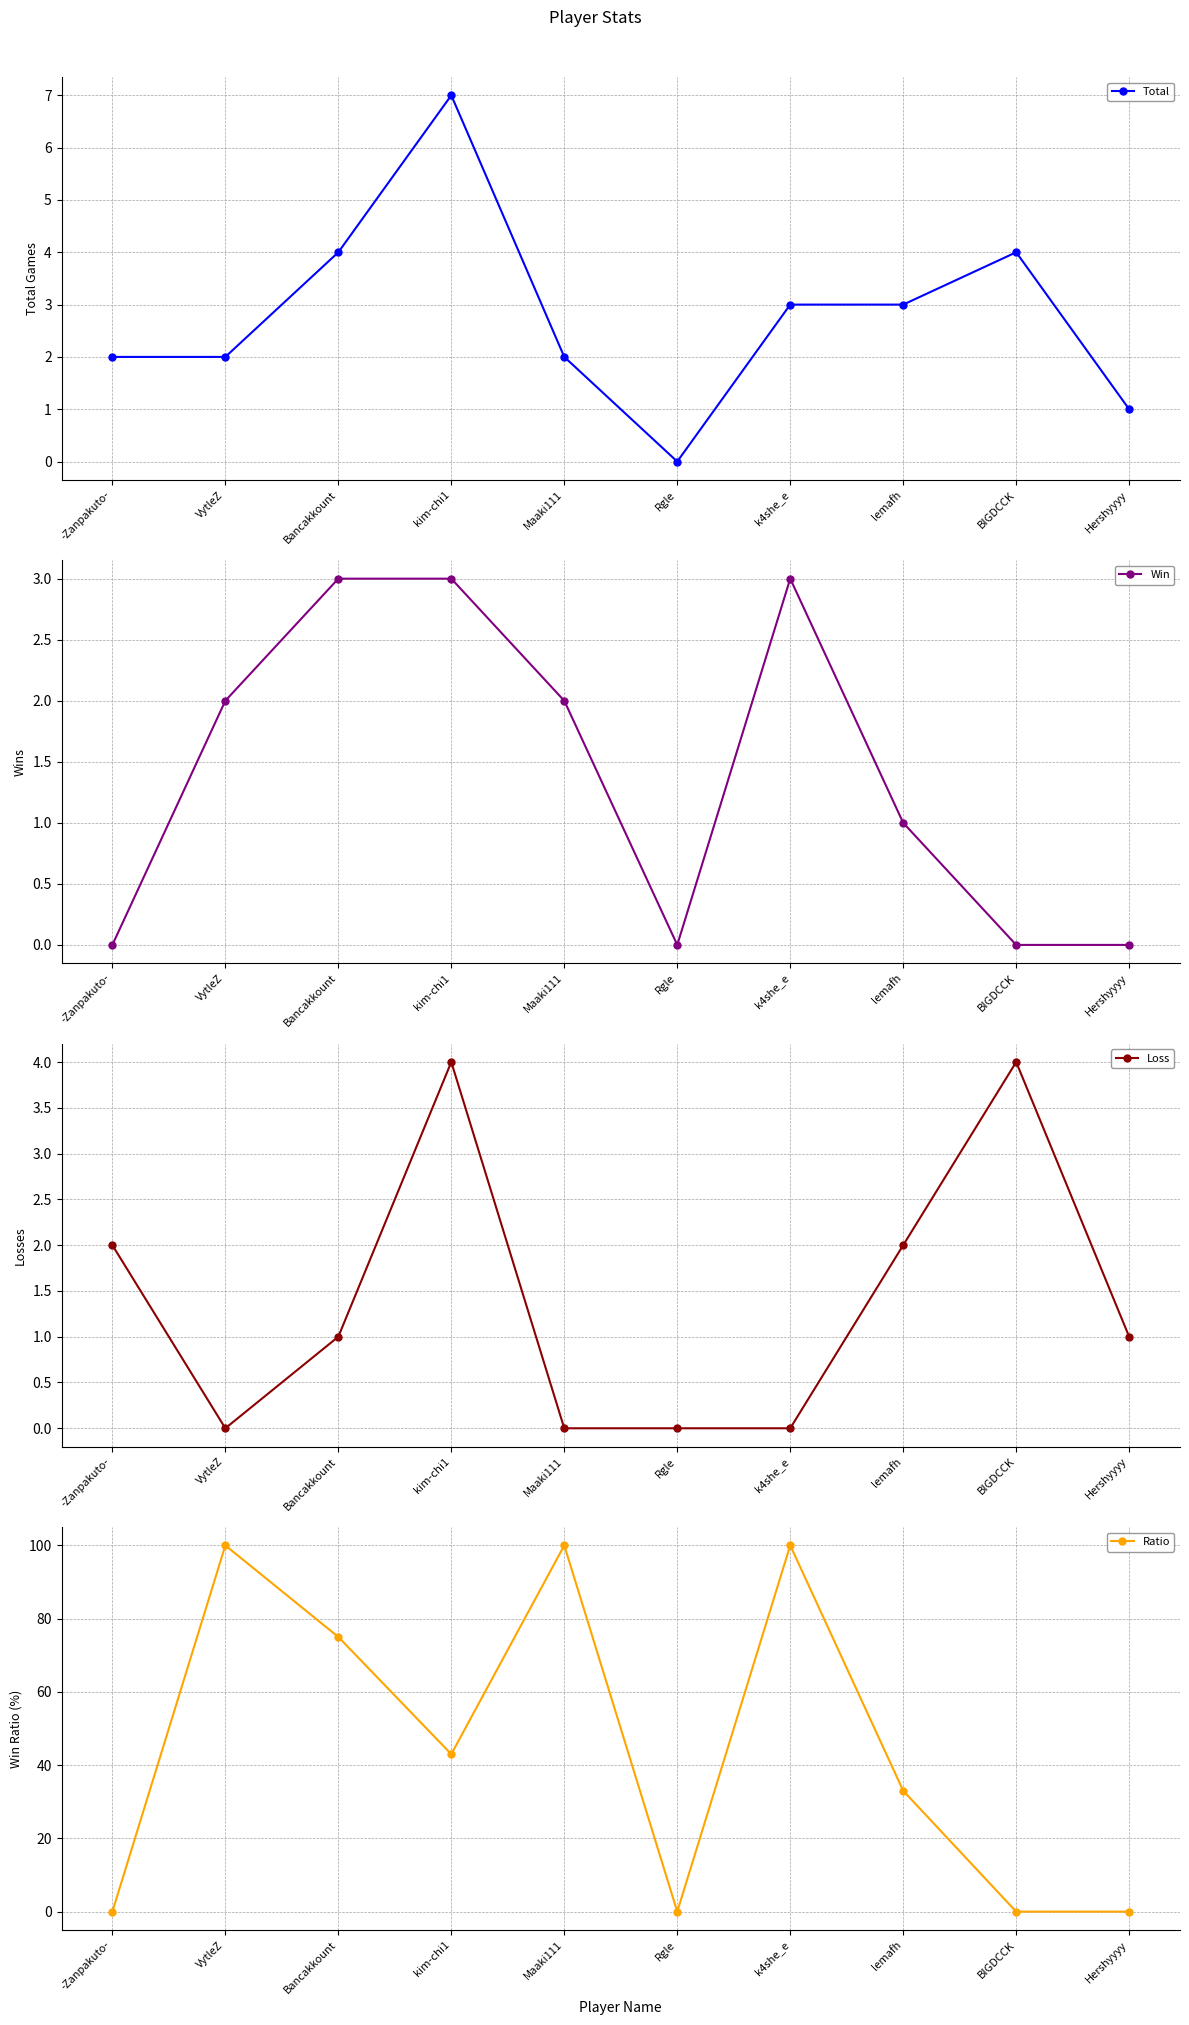

How many lines are shown in the chart?

4